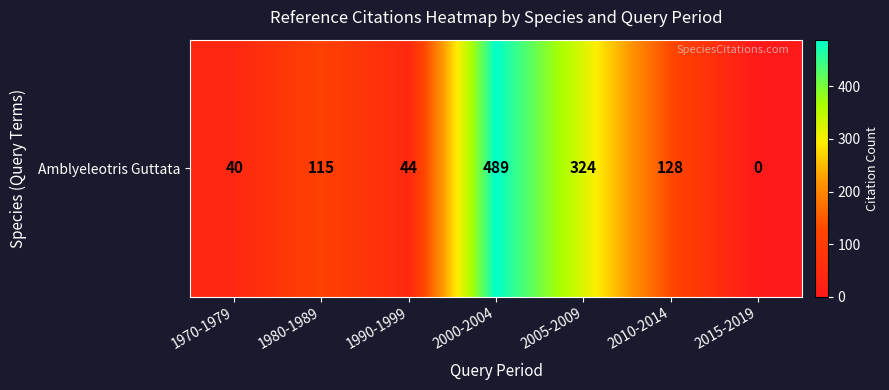

Reading right to left, what are all the values shown in this chart?

2015-2019=0	2010-2014=128	2005-2009=324	2000-2004=489	1990-1999=44	1980-1989=115	1970-1979=40